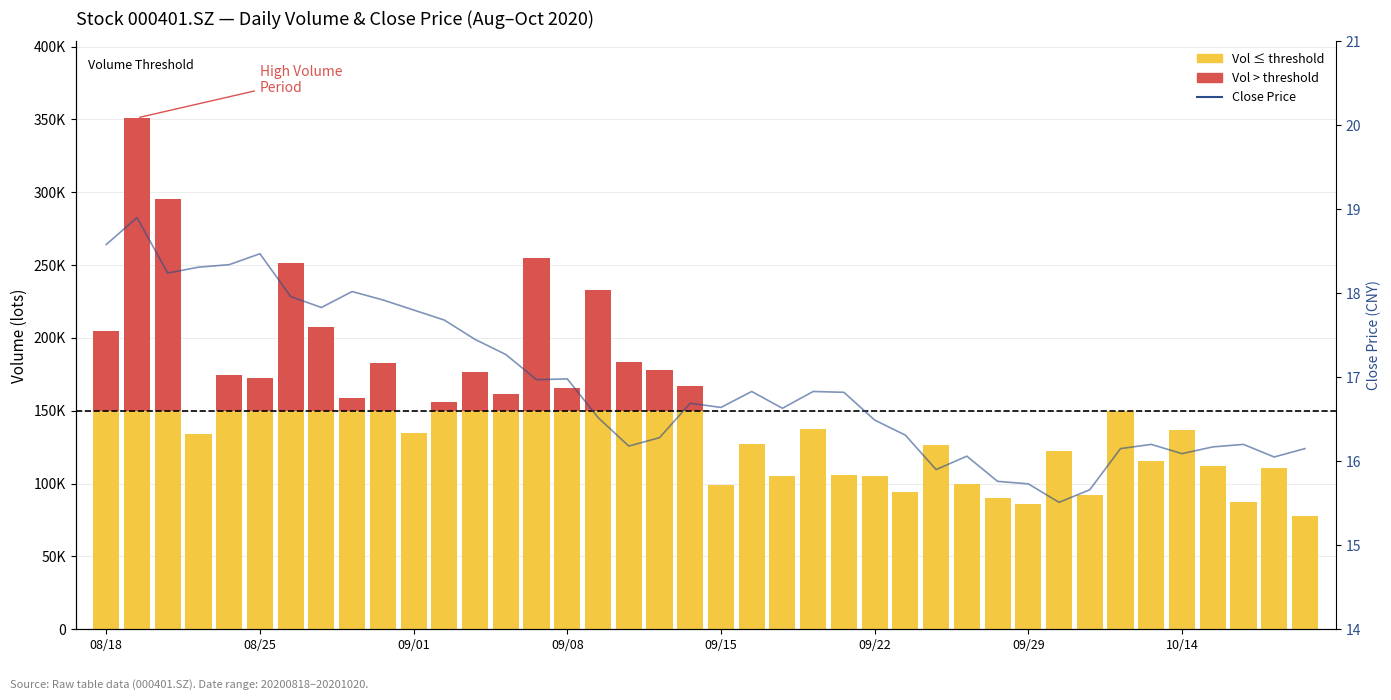

What is the difference between the maximum and minimum values in the Close Price series?

3.4